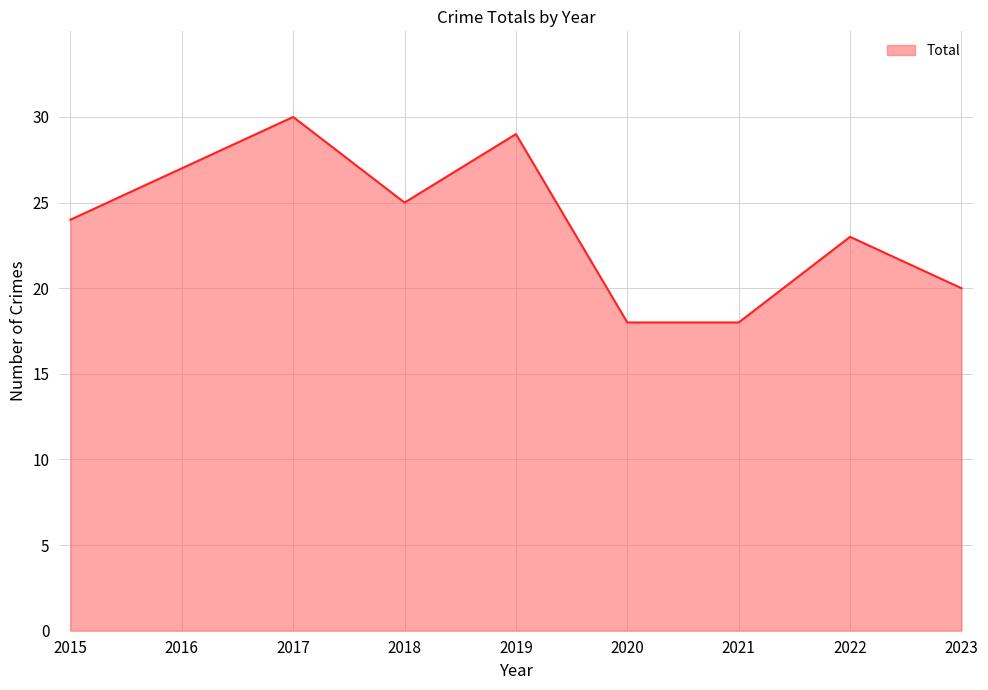

Which category has the highest value across all series?

2017